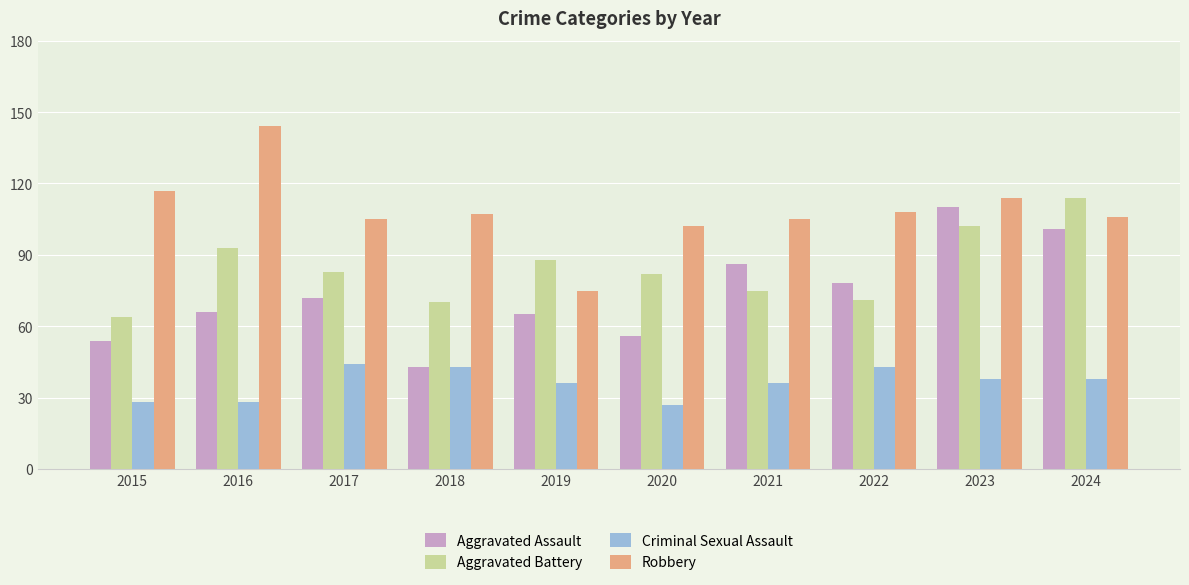

Reading left to right, what are all the values shown in this chart?

Aggravated Assault: 54	66	72	43	65	56	86	78	110	101
Aggravated Battery: 64	93	83	70	88	82	75	71	102	114
Criminal Sexual Assault: 28	28	44	43	36	27	36	43	38	38
Robbery: 117	144	105	107	75	102	105	108	114	106